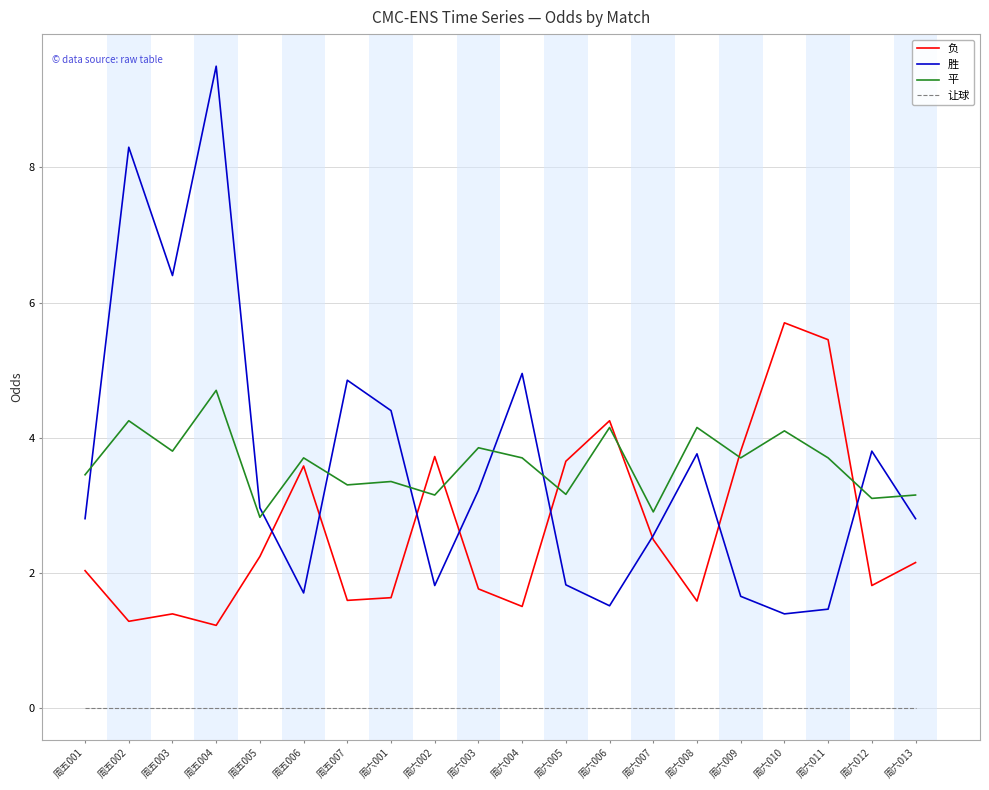

Between 周五006 and 周六010, which series saw the biggest shift?

负